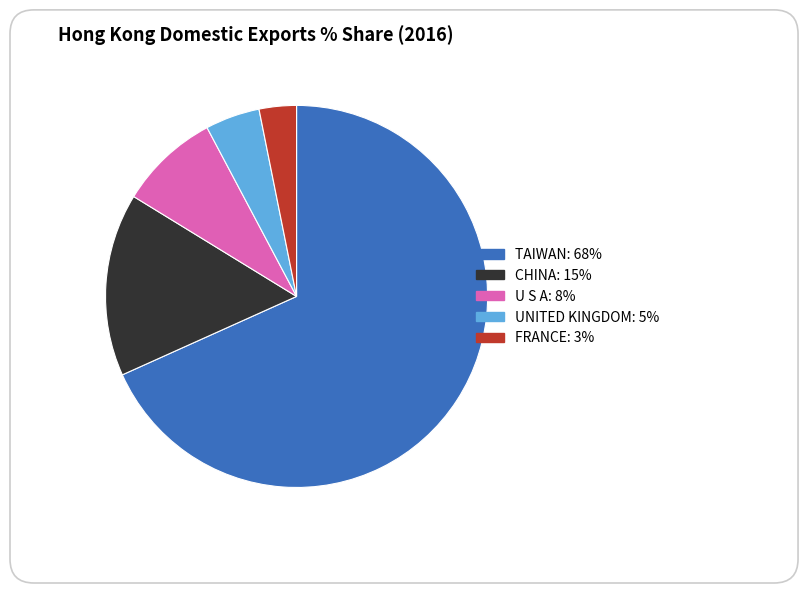

Rank the categories by value from highest to lowest.

TAIWAN, CHINA, U S A, UNITED KINGDOM, FRANCE